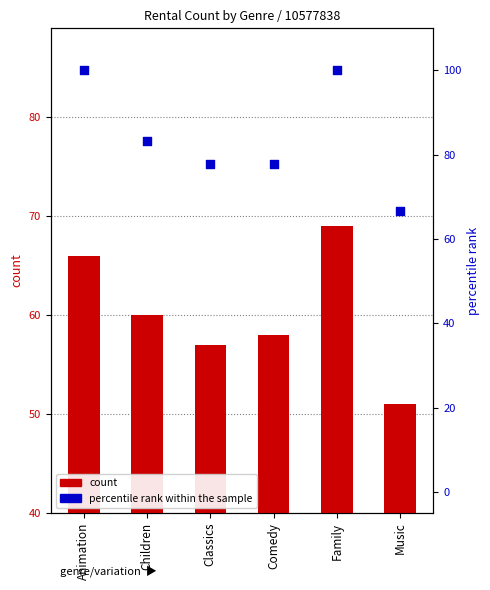

What is the change in value from Animation to Children?

-16.7